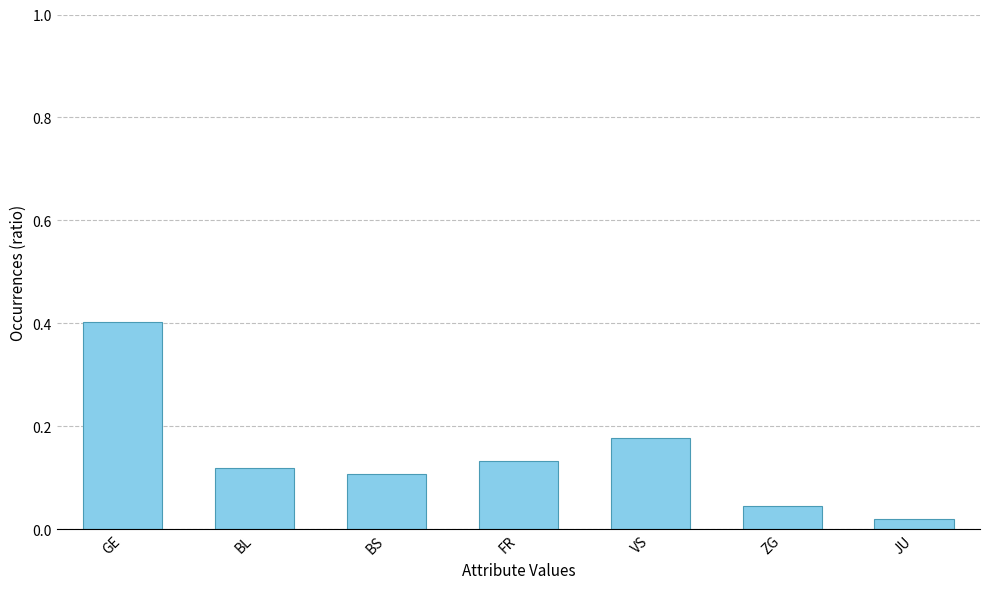

List the labels in order of value, largest first.

GE, VS, FR, BL, BS, ZG, JU